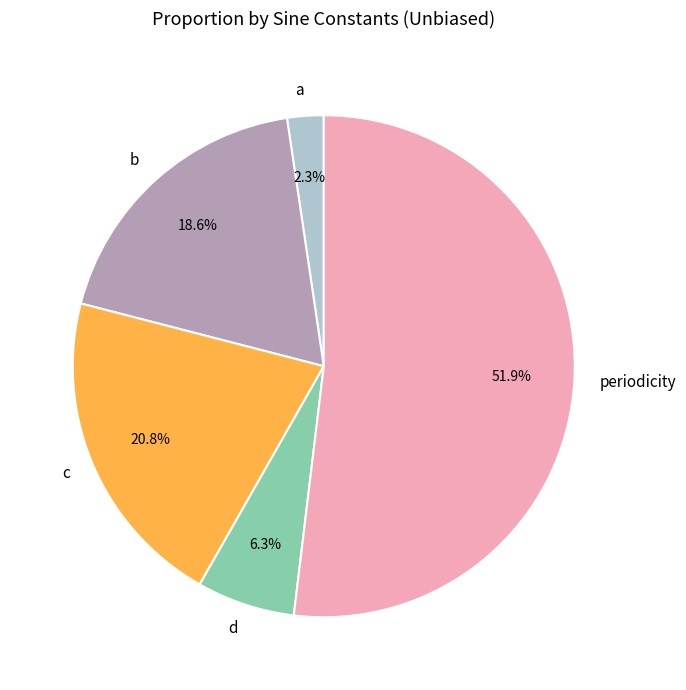

To the nearest percent, what portion does a represent?

2%